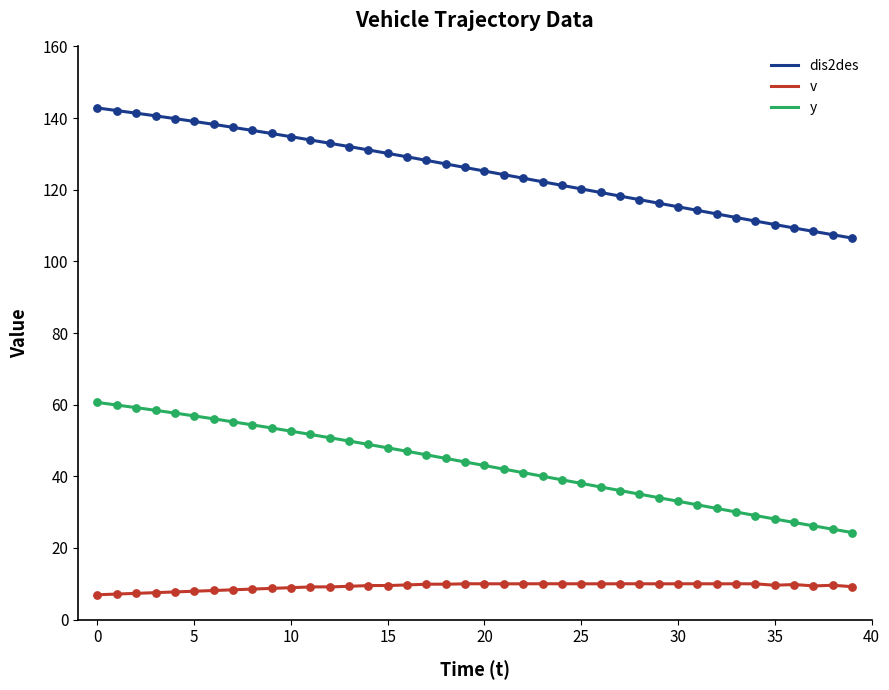

Which series contains the highest Y value?

dis2des